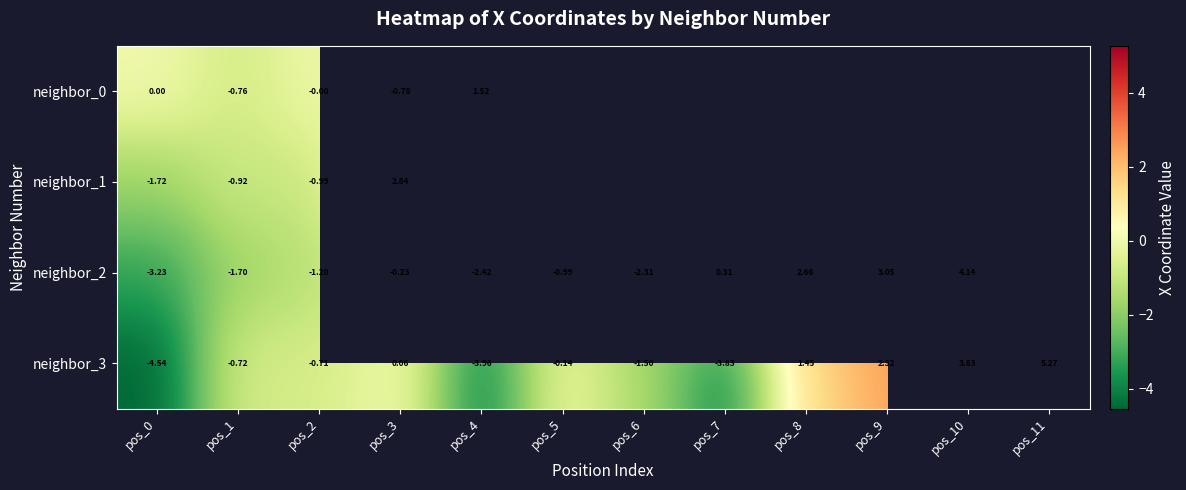

Is the value of neighbor_0 at pos_1 greater than the value of neighbor_2 at pos_4?

Yes